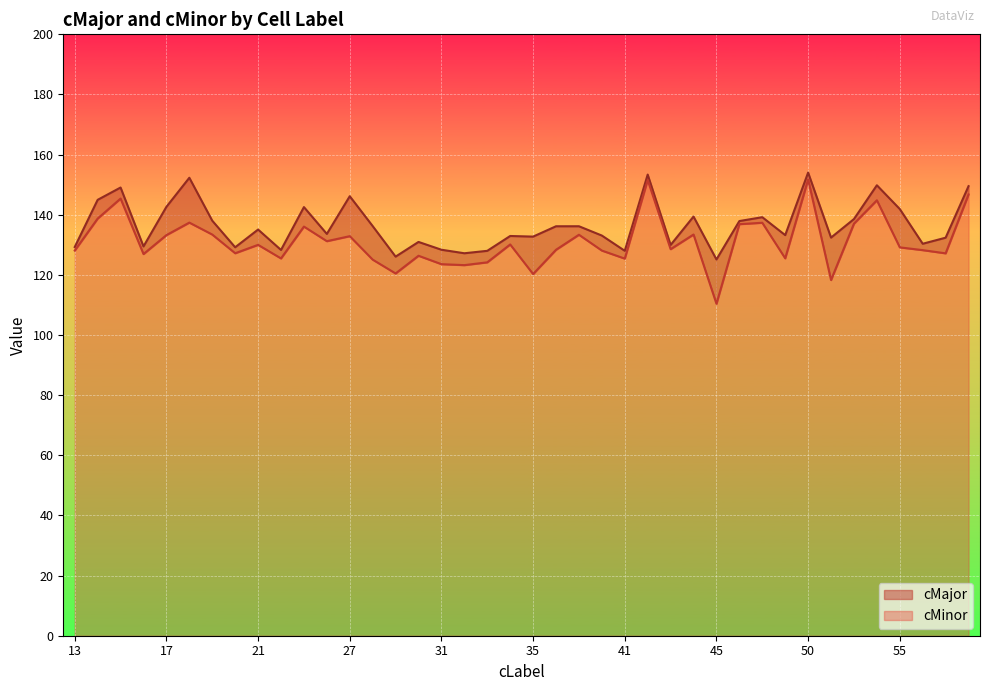

Where is cMinor nearest to the value 131?

26